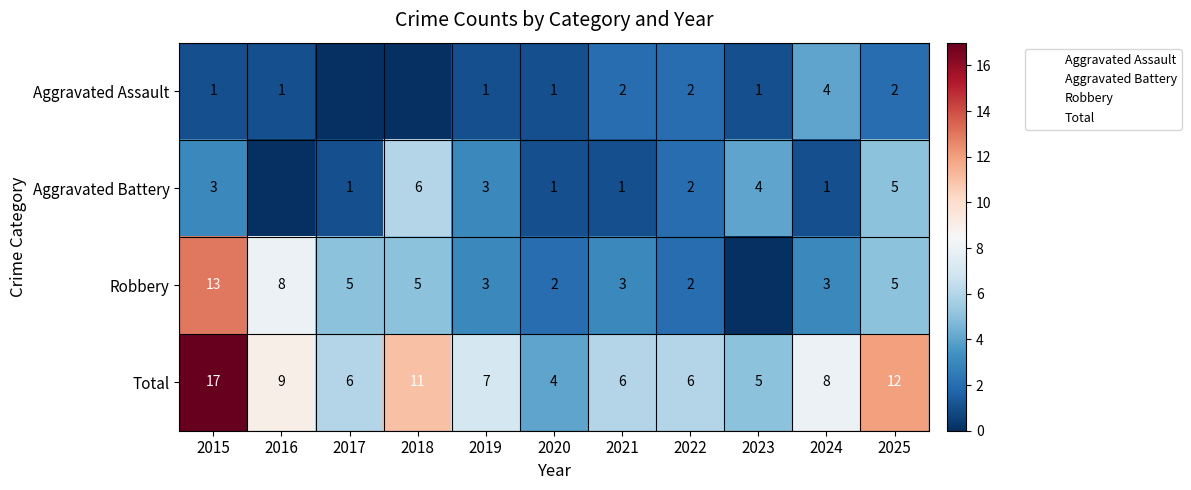

The value of Aggravated Assault at 2023 is 1. True or false?

False